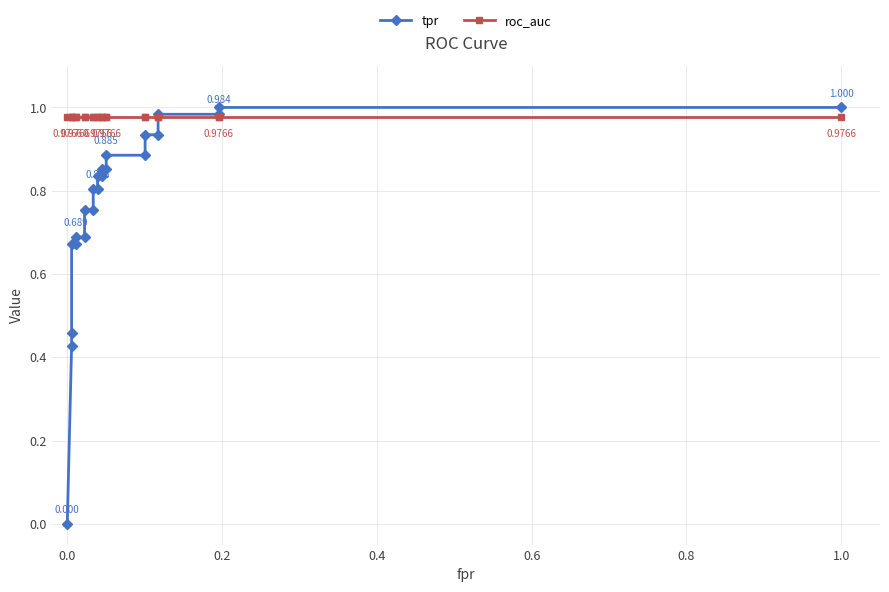

Reading right to left, extract all data points from this chart.

tpr: 1.0	1.0	1.0	1.0	0.9	0.9	0.9	0.9	0.9	0.9	0.8	0.8	0.8	0.8	0.8	0.8	0.7	0.7	0.7	0.7	0.5	0.4	0.0
roc_auc: 1.0	1.0	1.0	1.0	1.0	1.0	1.0	1.0	1.0	1.0	1.0	1.0	1.0	1.0	1.0	1.0	1.0	1.0	1.0	1.0	1.0	1.0	1.0